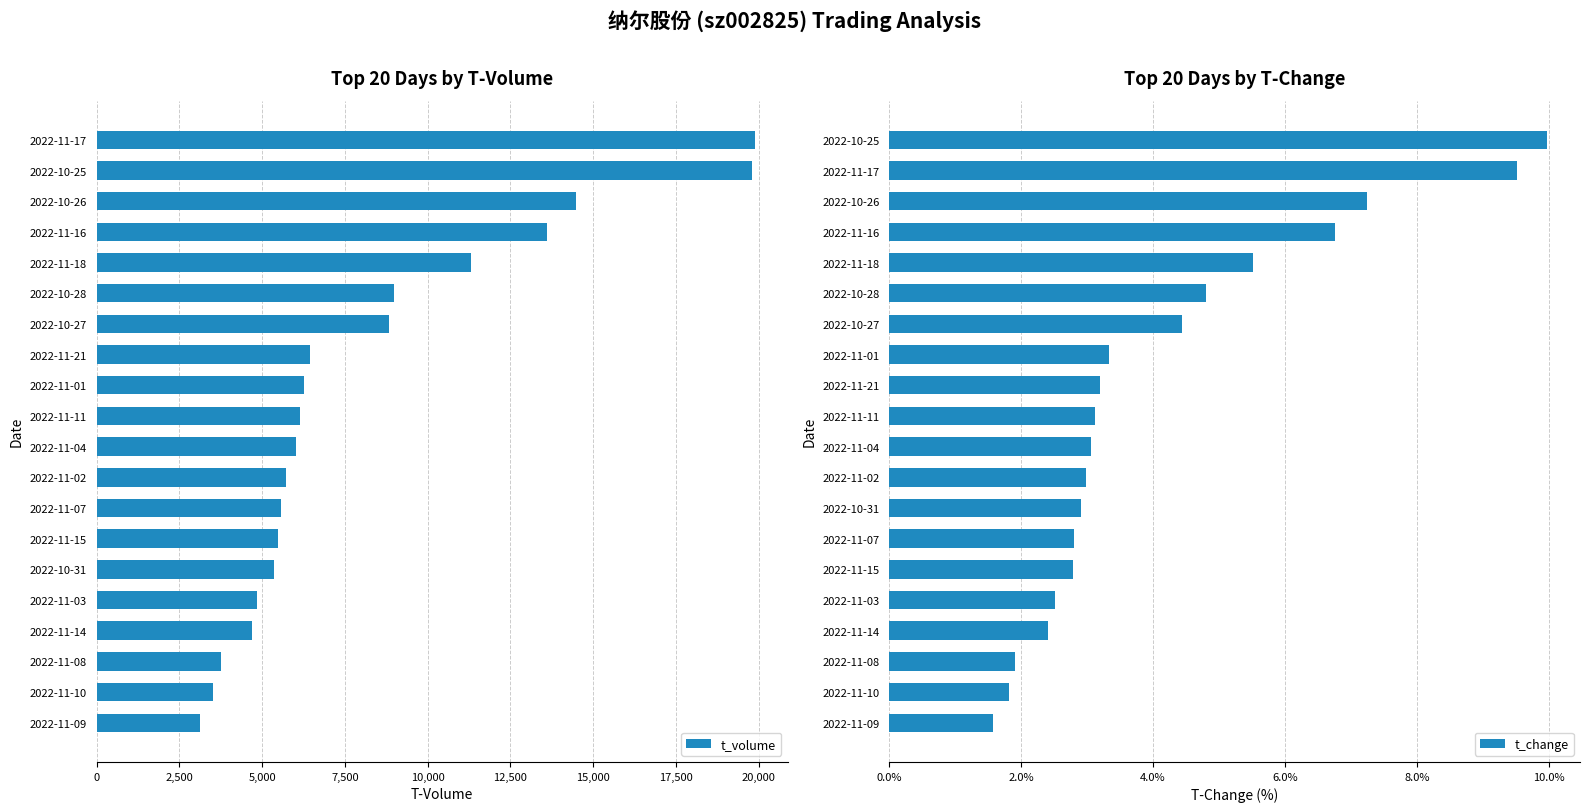

The value of t_volume at 2022-11-11 is 6135. True or false?

True